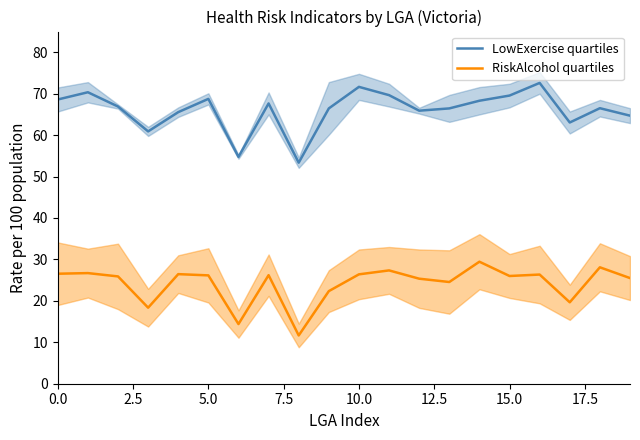

What is the label of the 1st point from the right?

19